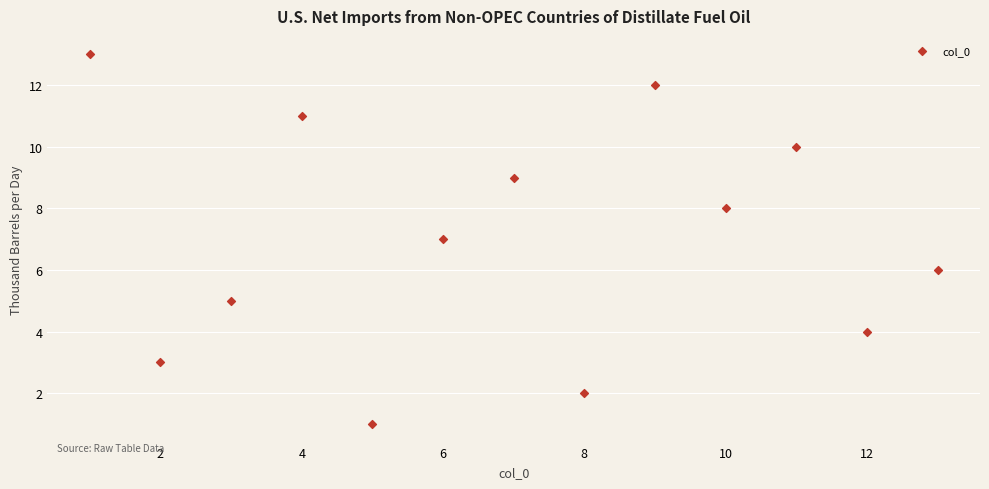

What is the range of Y values (max minus min)?

12